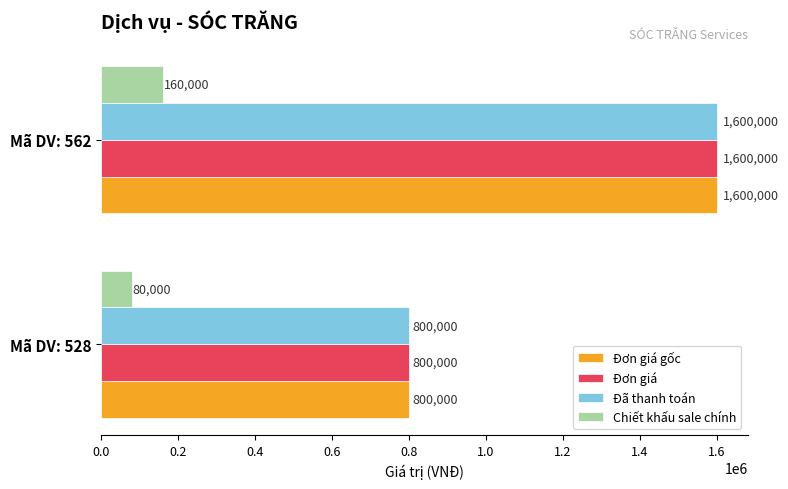

At which category is the sum across all series the highest?

Mã DV: 562